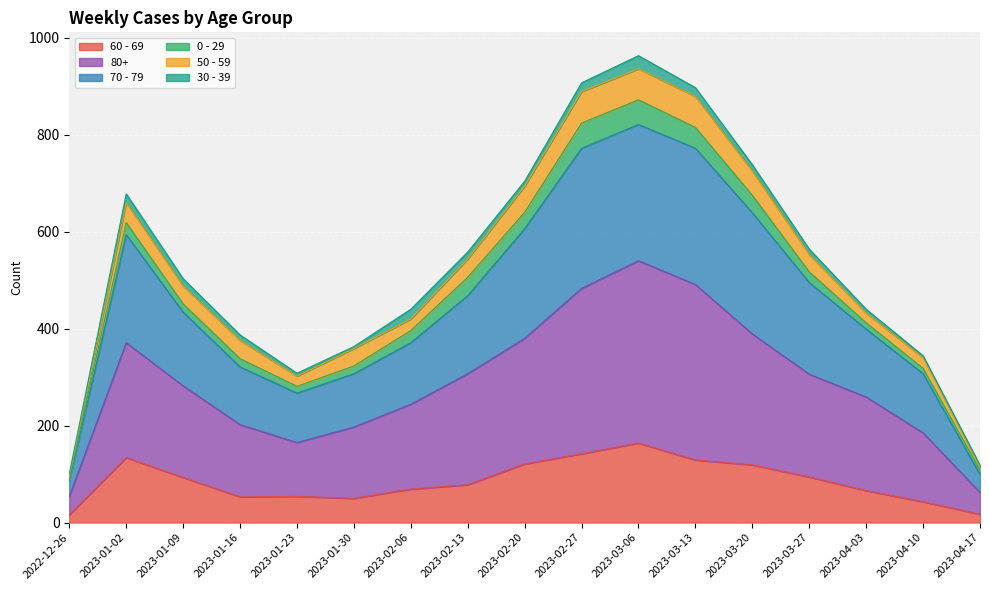

In 60 - 69, how many points are lower than both neighbors (excluding endpoints)?

2